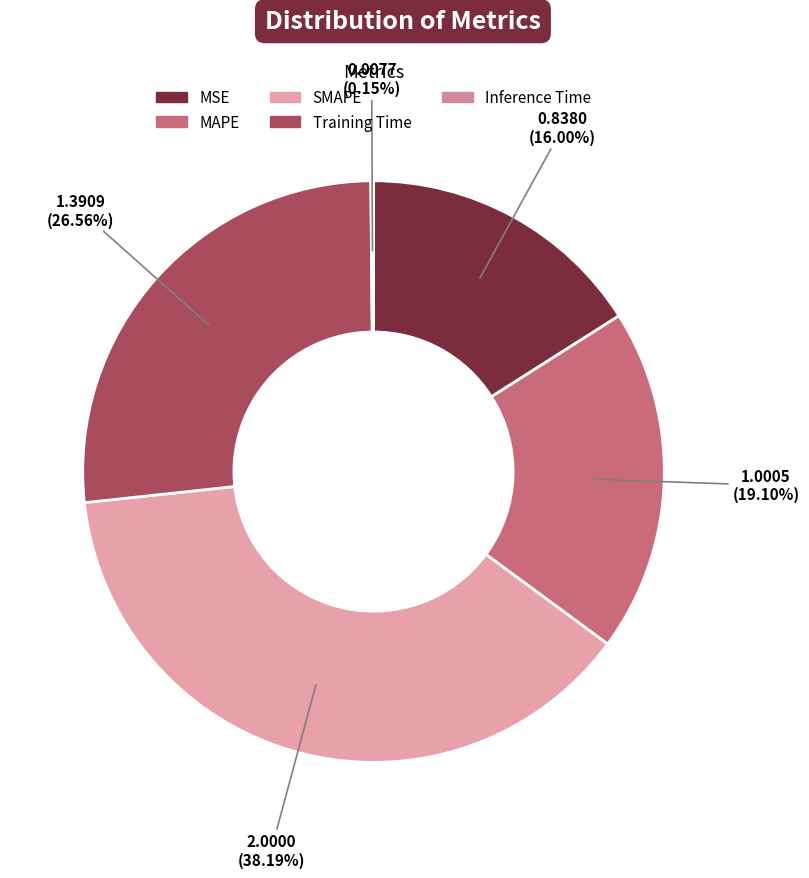

True or false: MSE accounts for 16% of the total.

True